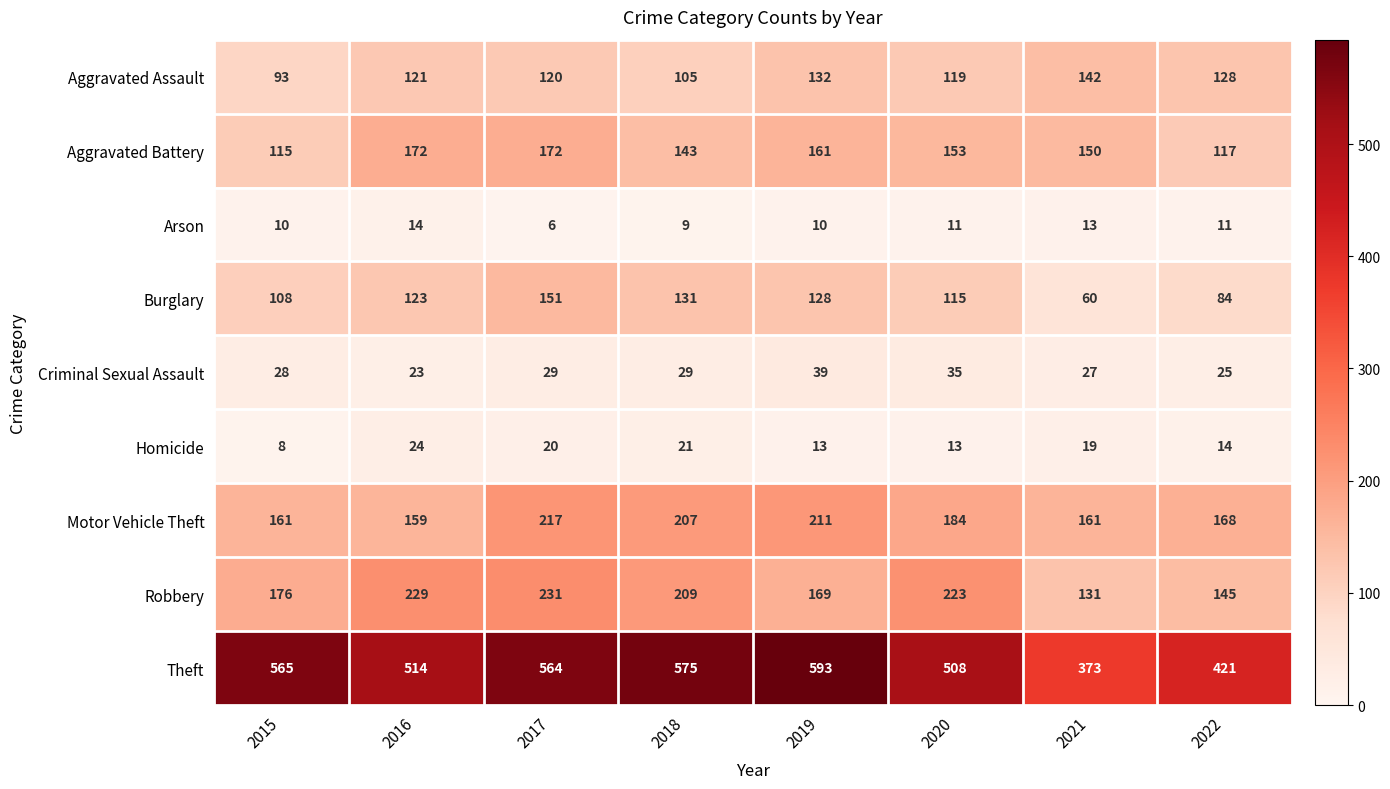

What is the total value across all series at 2022?

1113